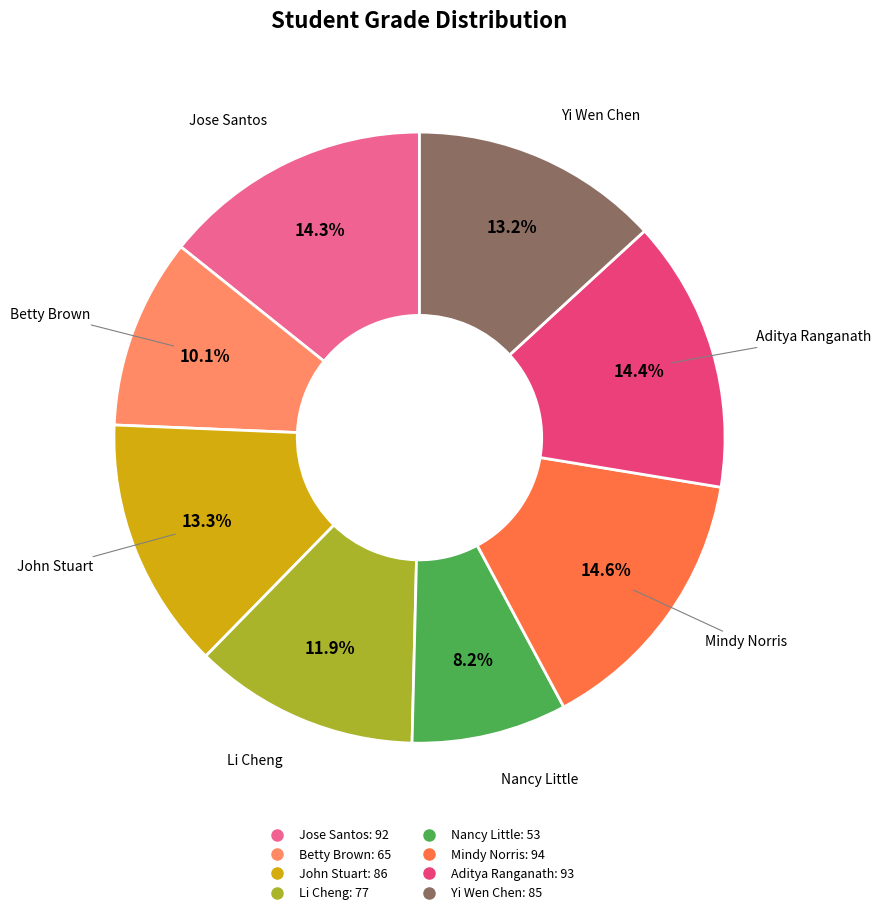

The Jose Santos slice represents 14% of the pie. True or false?

True